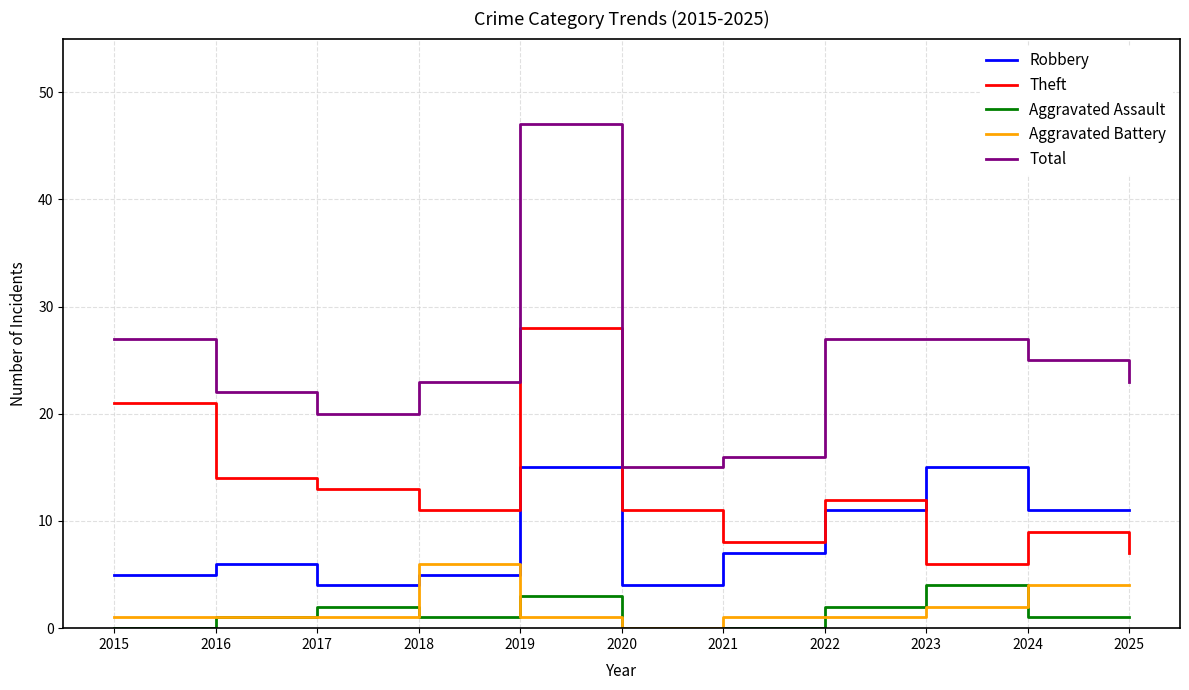

What value does the Aggravated Assault series have at 2023?

4